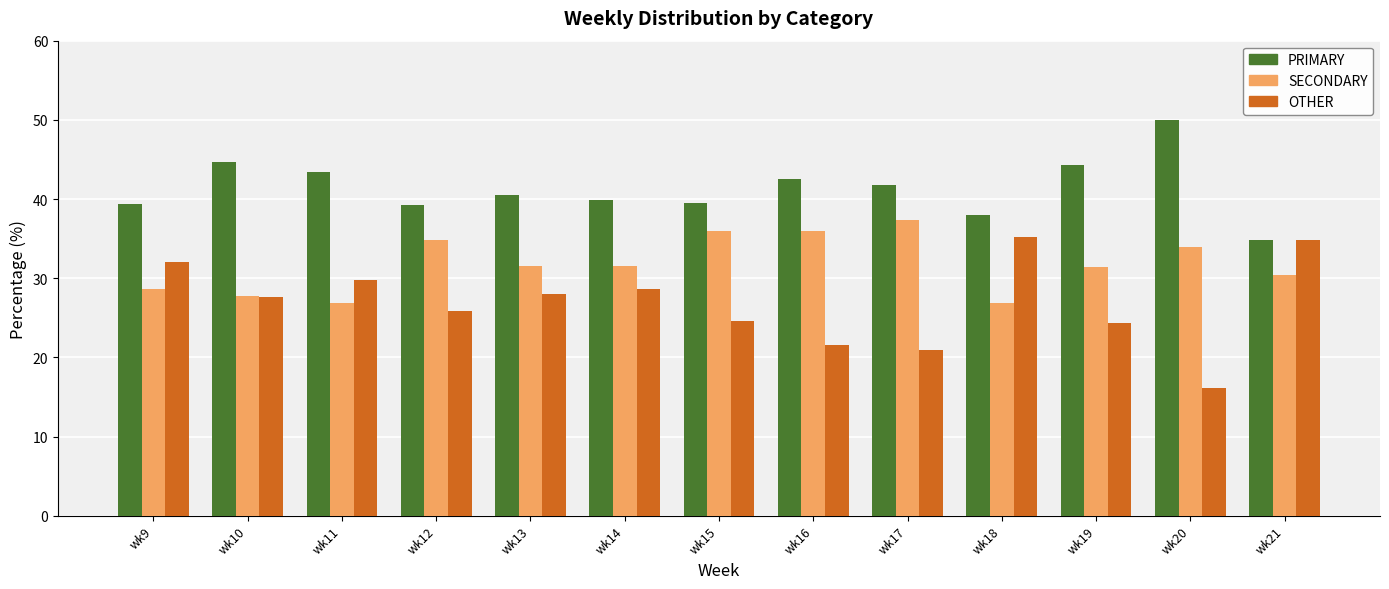

The value of PRIMARY at wk18 is 38.0. True or false?

True